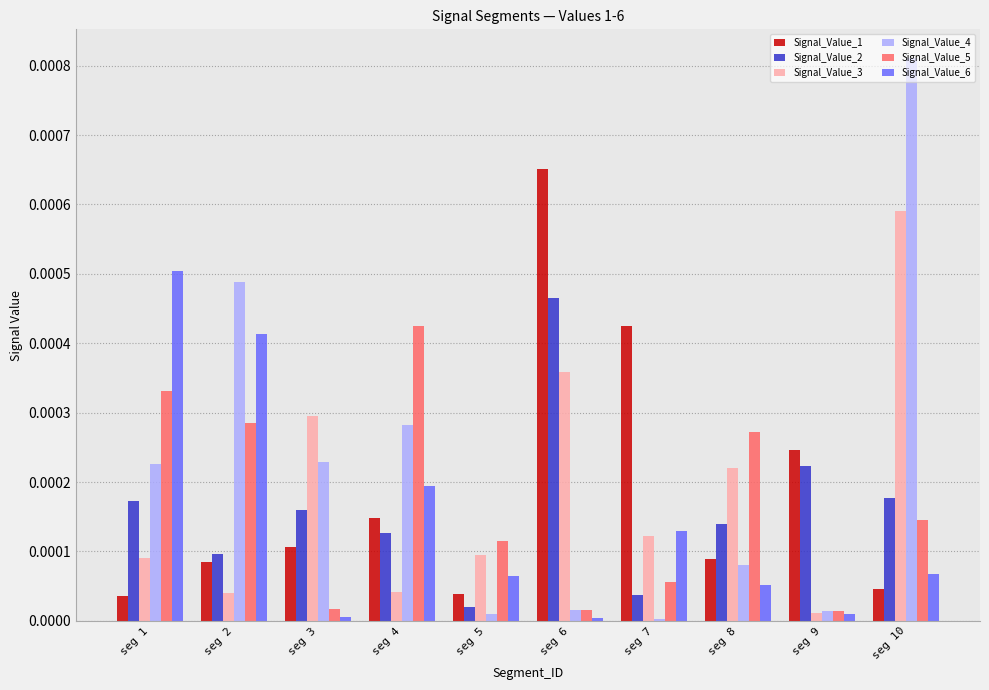

List the series in order of their peak value, highest first.

Signal_Value_4, Signal_Value_1, Signal_Value_3, Signal_Value_6, Signal_Value_2, Signal_Value_5